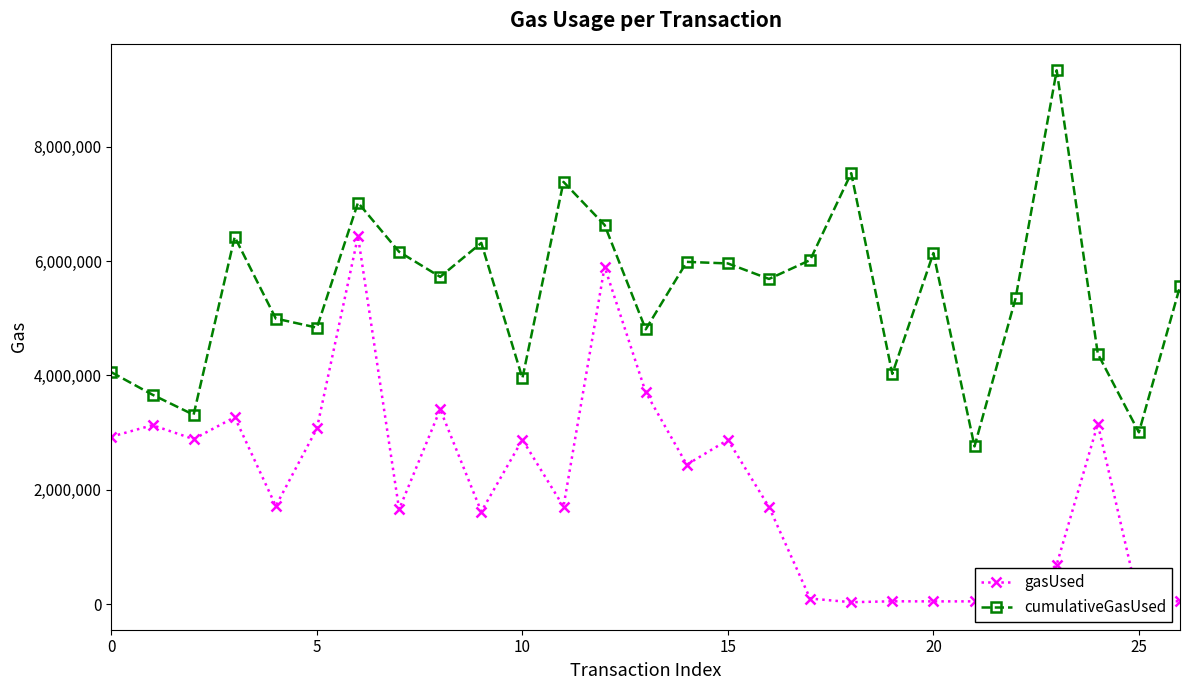

What is the total value across all series at 11?

9090720